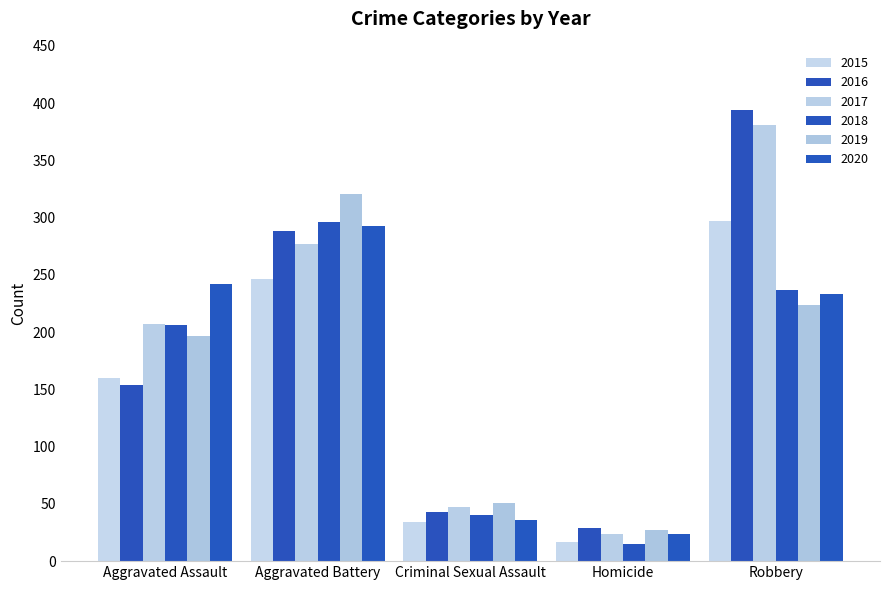

The 2017 series shows 277 at Aggravated Battery. True or false?

True